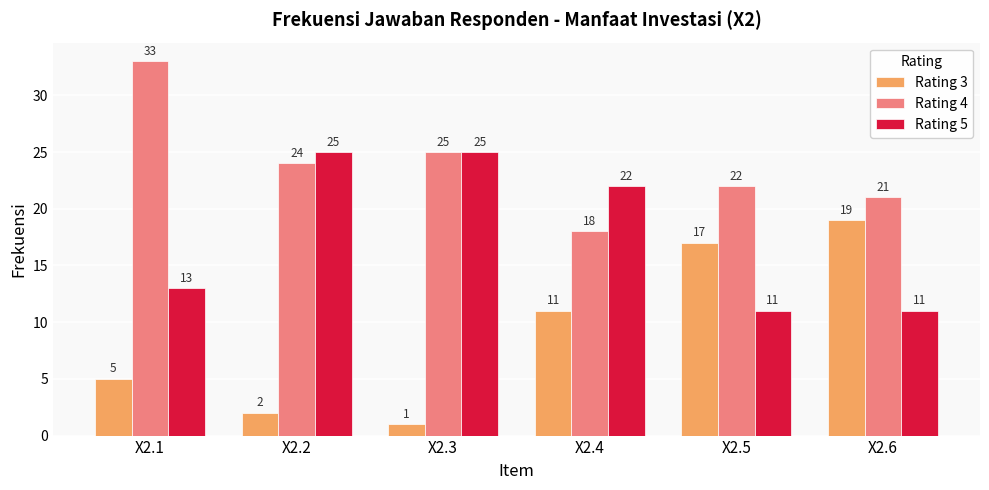

What is the lowest value of the Rating 4 series?

18